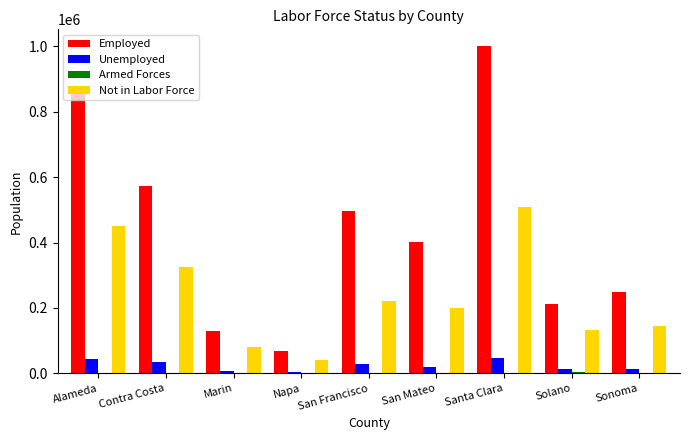

Which series has the largest range (max minus min)?

Employed